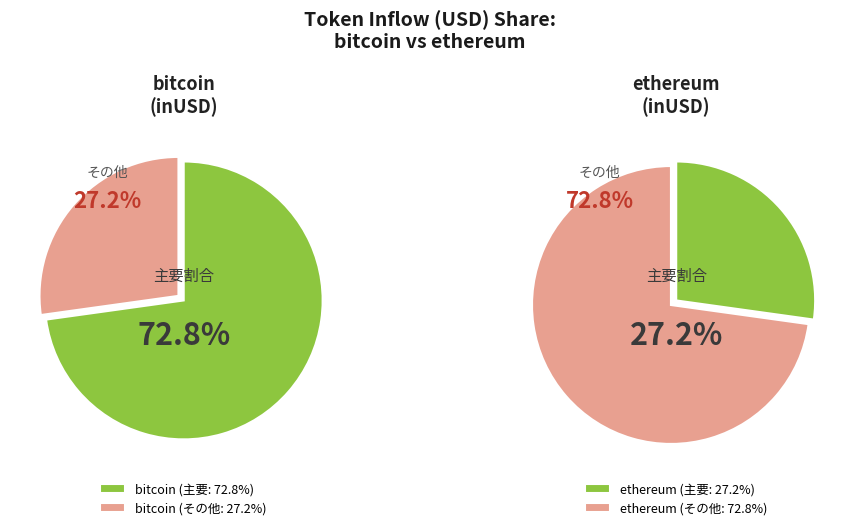

Is there any slice that represents more than half of the pie?

Yes